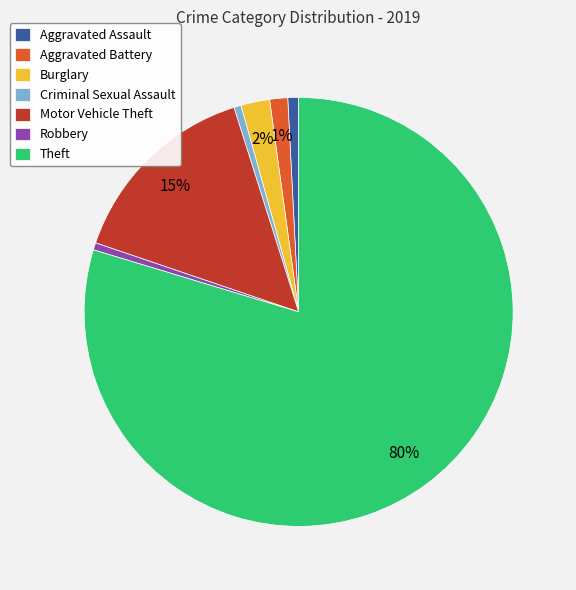

How many segments does this pie chart have?

7